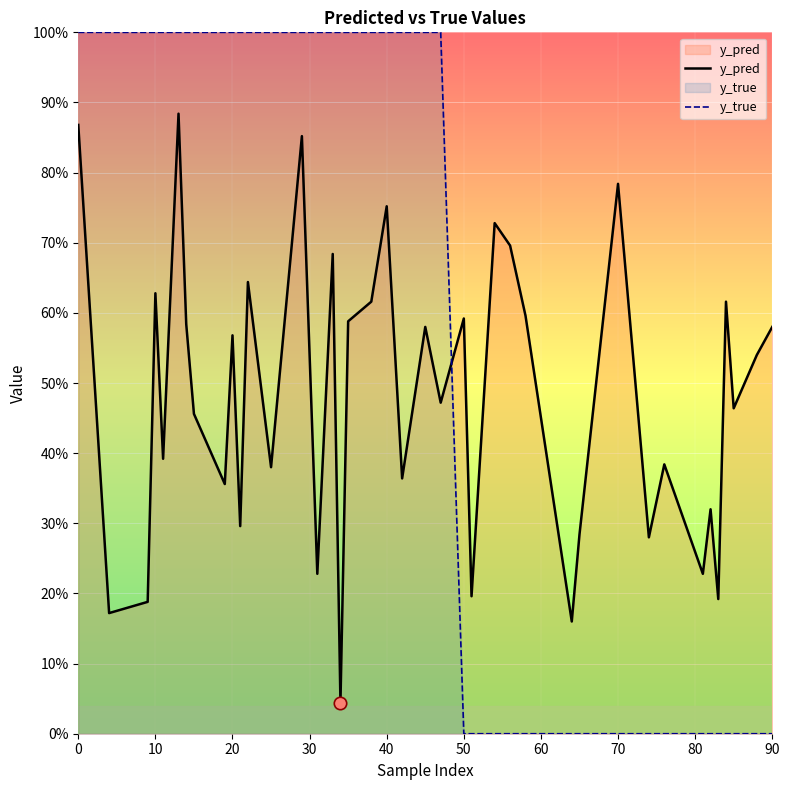

Which series has the largest total across all categories?

y_true